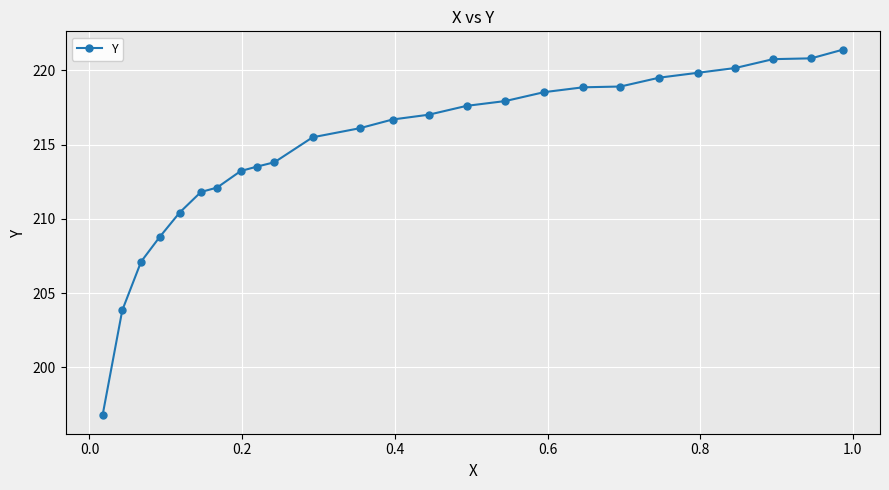

What is the minimum value shown in the chart?

196.8